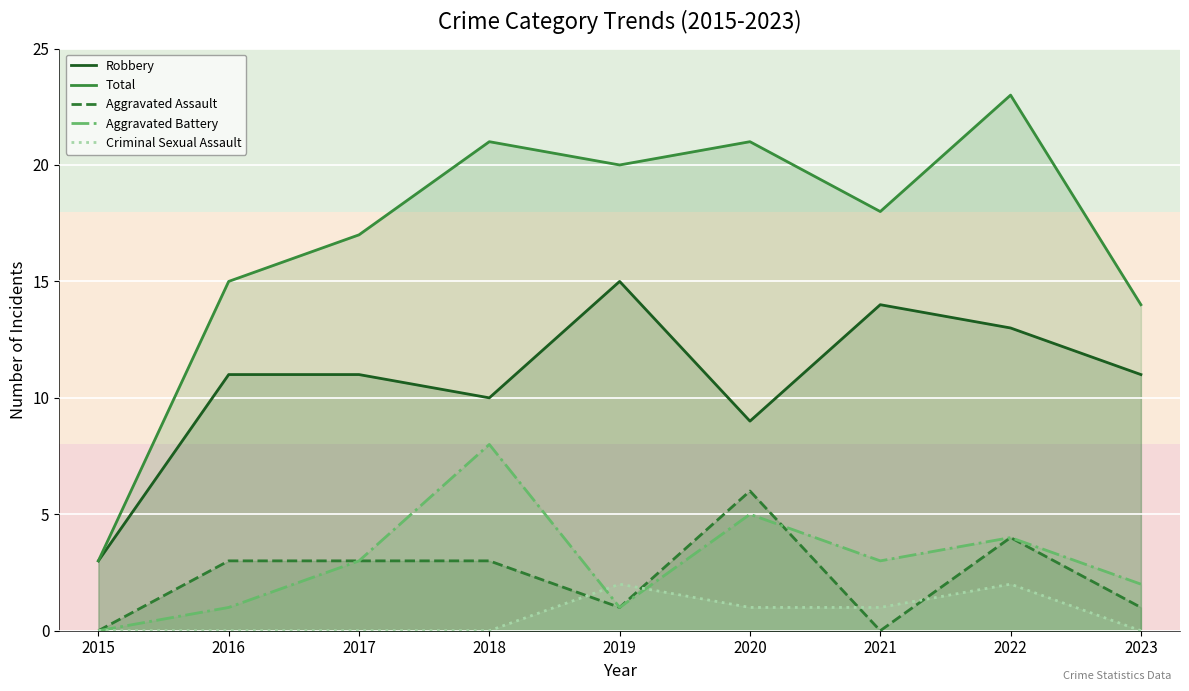

Count the Aggravated Battery values in the range 1 to 4.

6